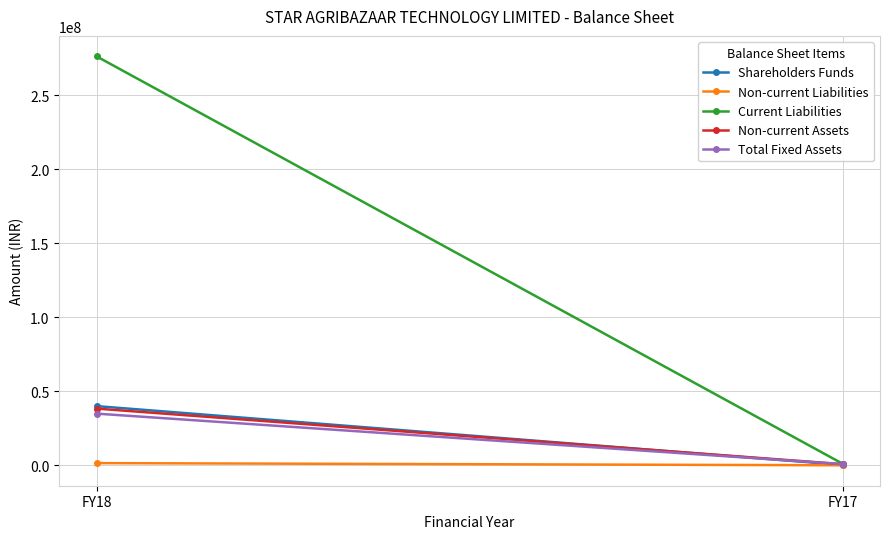

What is the value of the Shareholders Funds point at the 1st from the left?

39970683